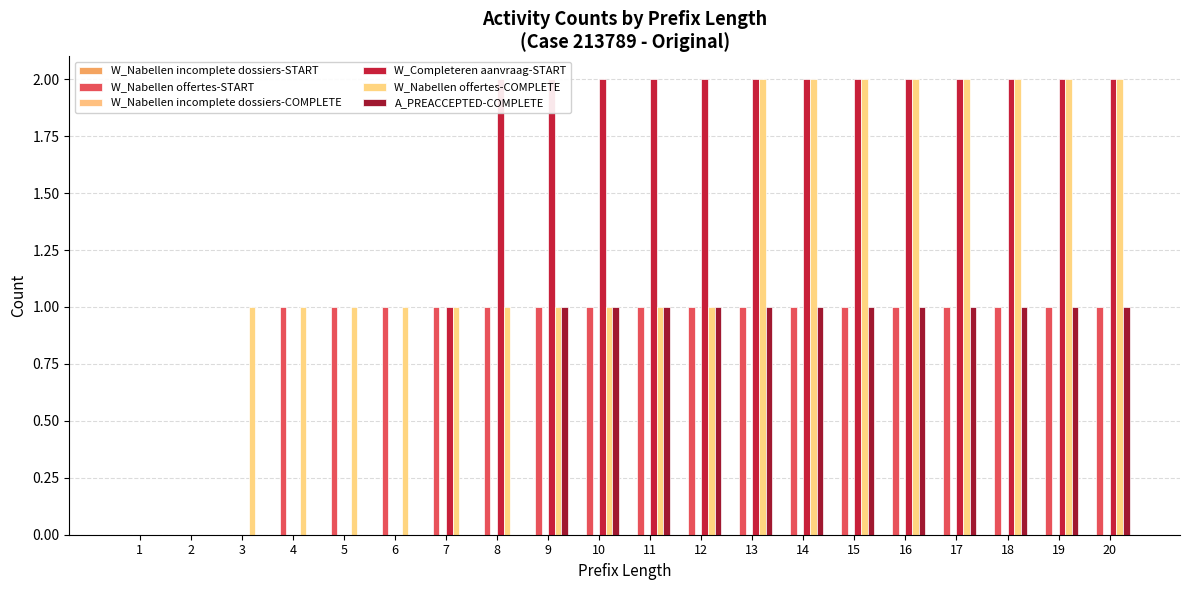

What is the difference between the W_Nabellen offertes-COMPLETE values at 14 and 8?

1